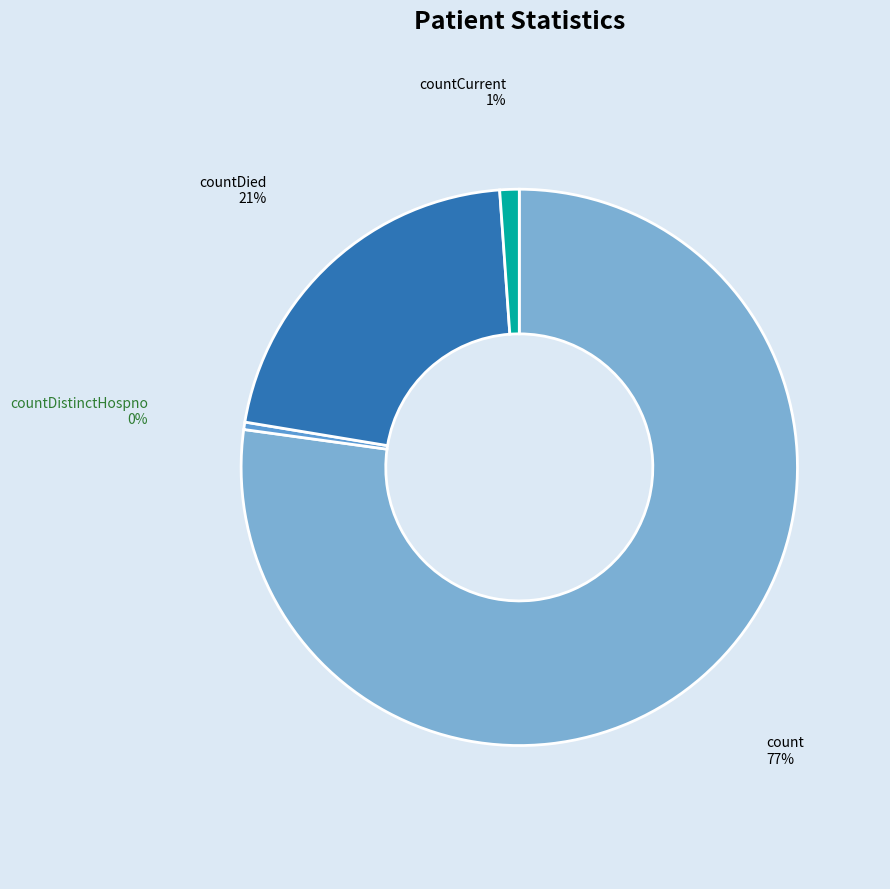

Which slice represents more than half of the pie?

count